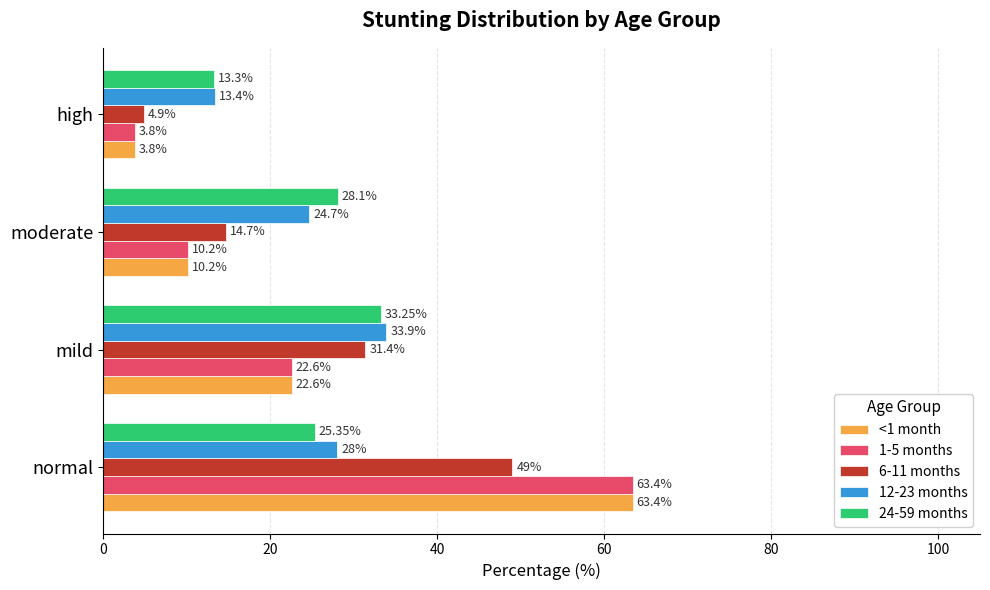

What is the maximum value shown in the chart?

63.4